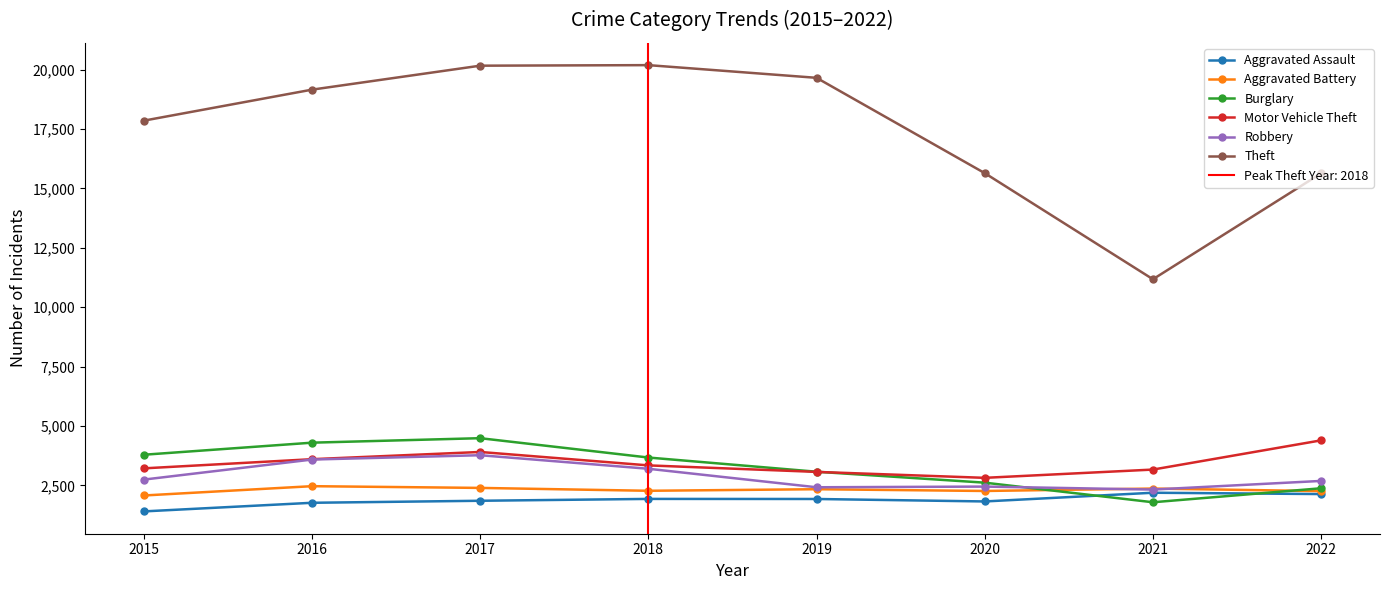

Is the value of Burglary at 2019 greater than the value of Robbery at 2016?

No